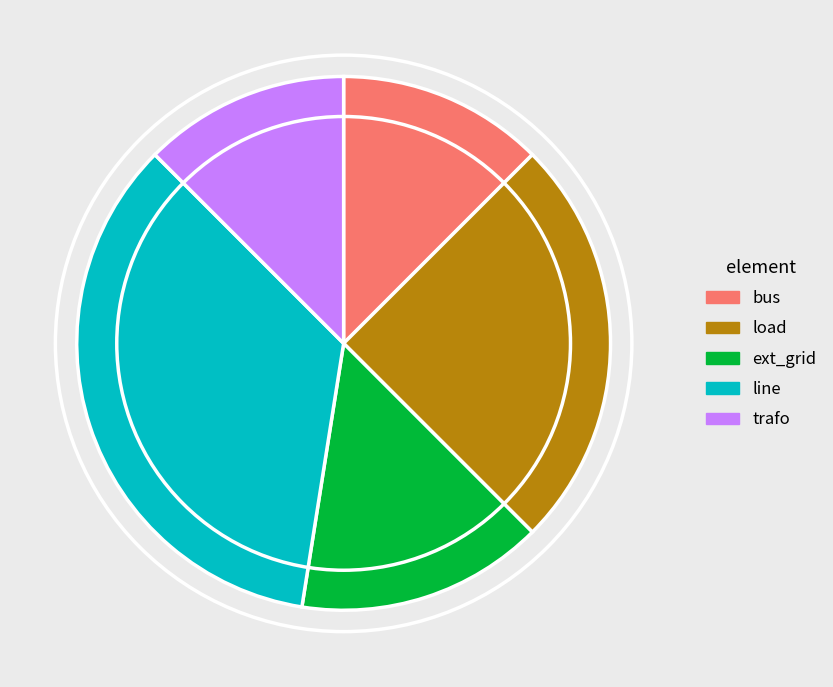

How many slices are in this pie chart?

5